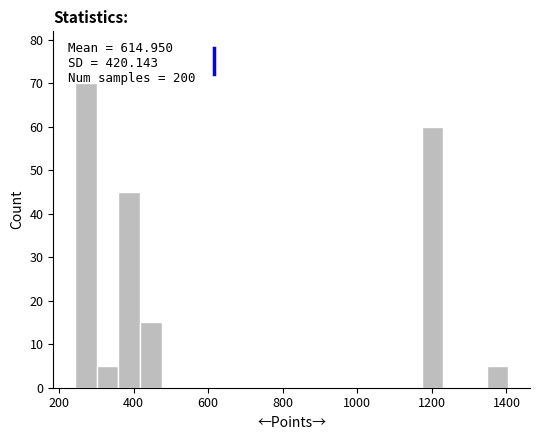

Around what value on the x-axis is the tallest bar? Give the approximate position of its centre, as read against the axis.

280